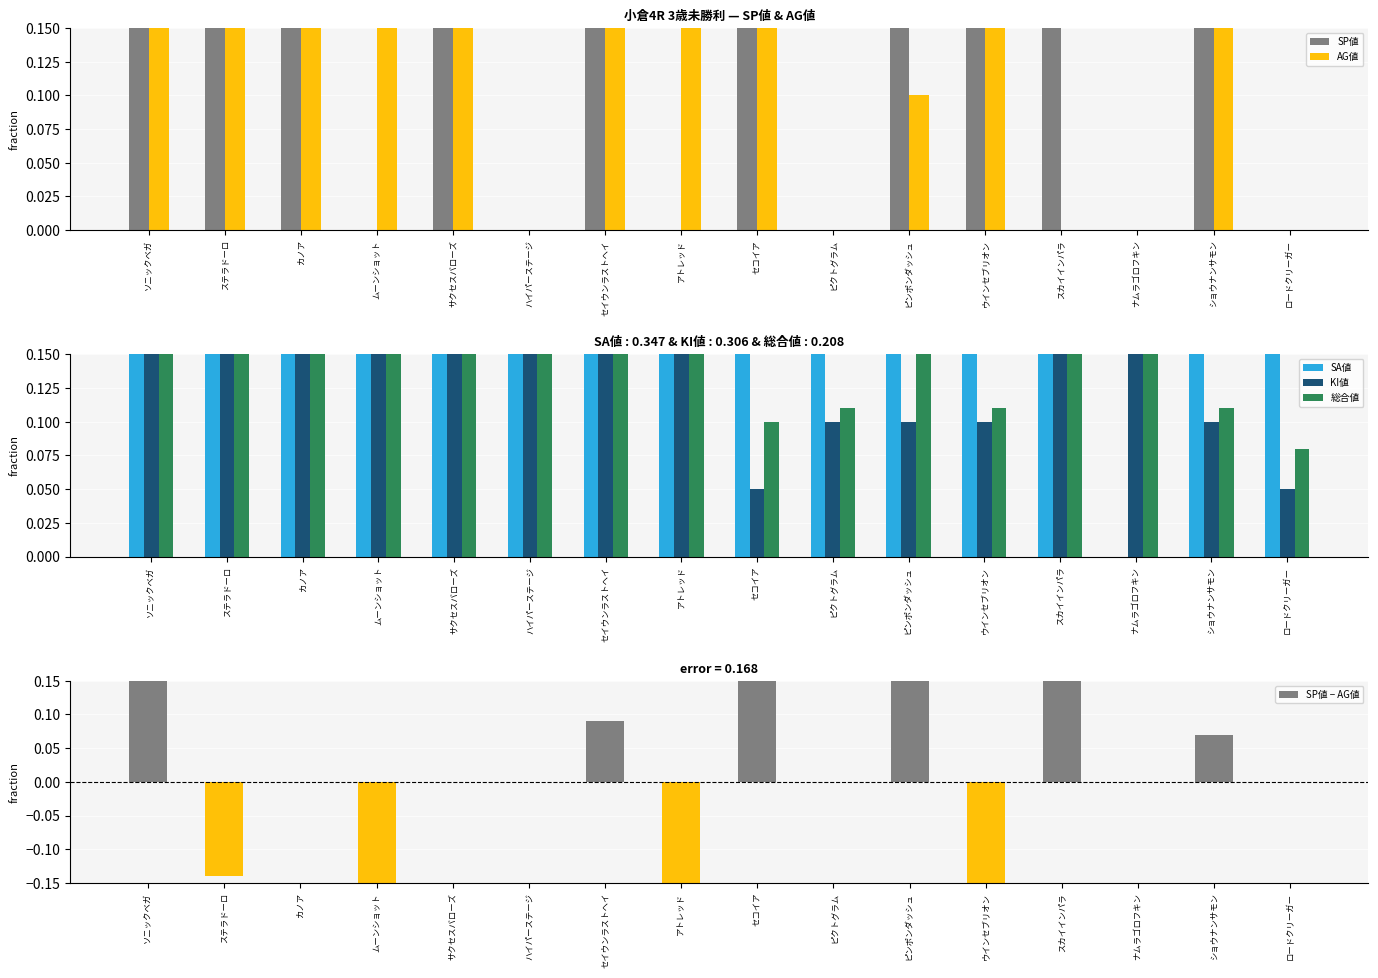

Count the number of categories in the chart.

16